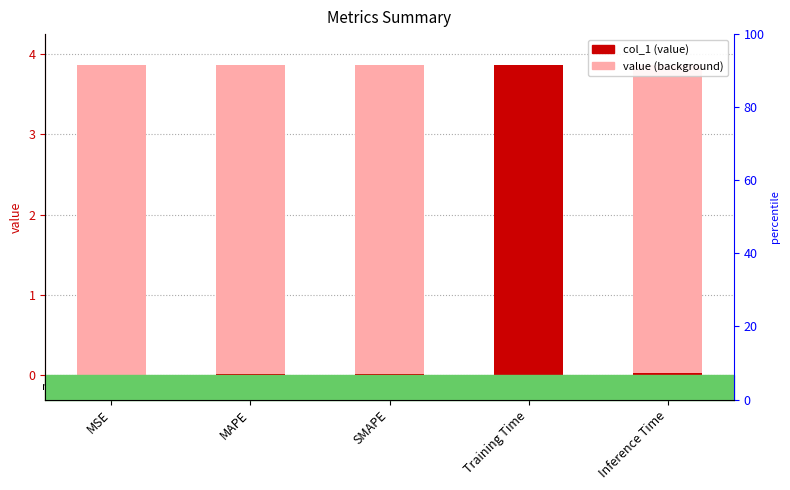

Rank the series by their average value, from highest to lowest.

value (background), col_1